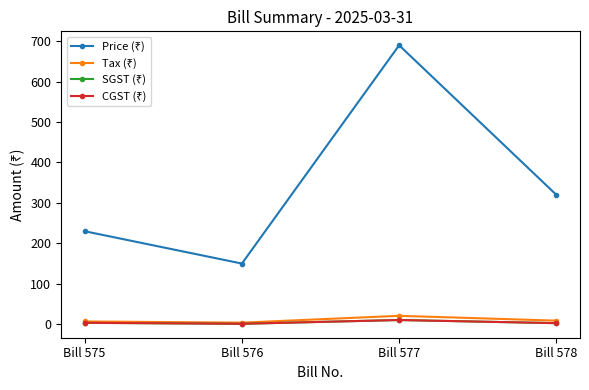

Is this an area chart (filled region under the line)?

No